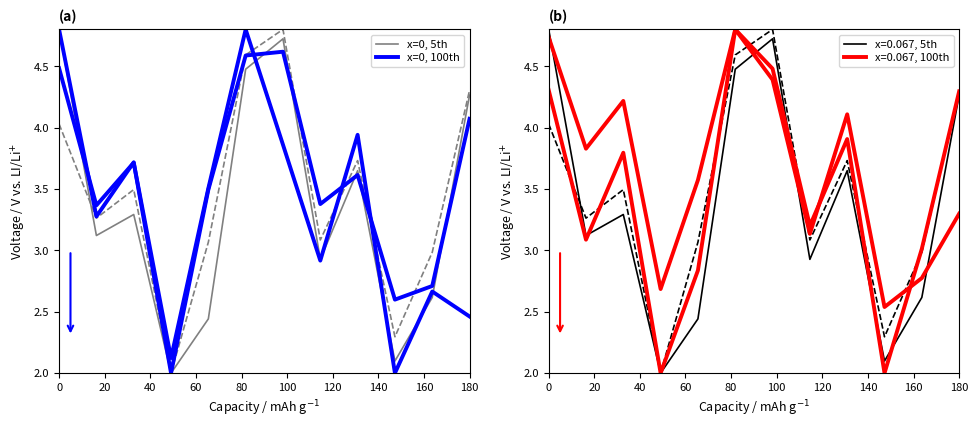

What position from the left is 40?

3